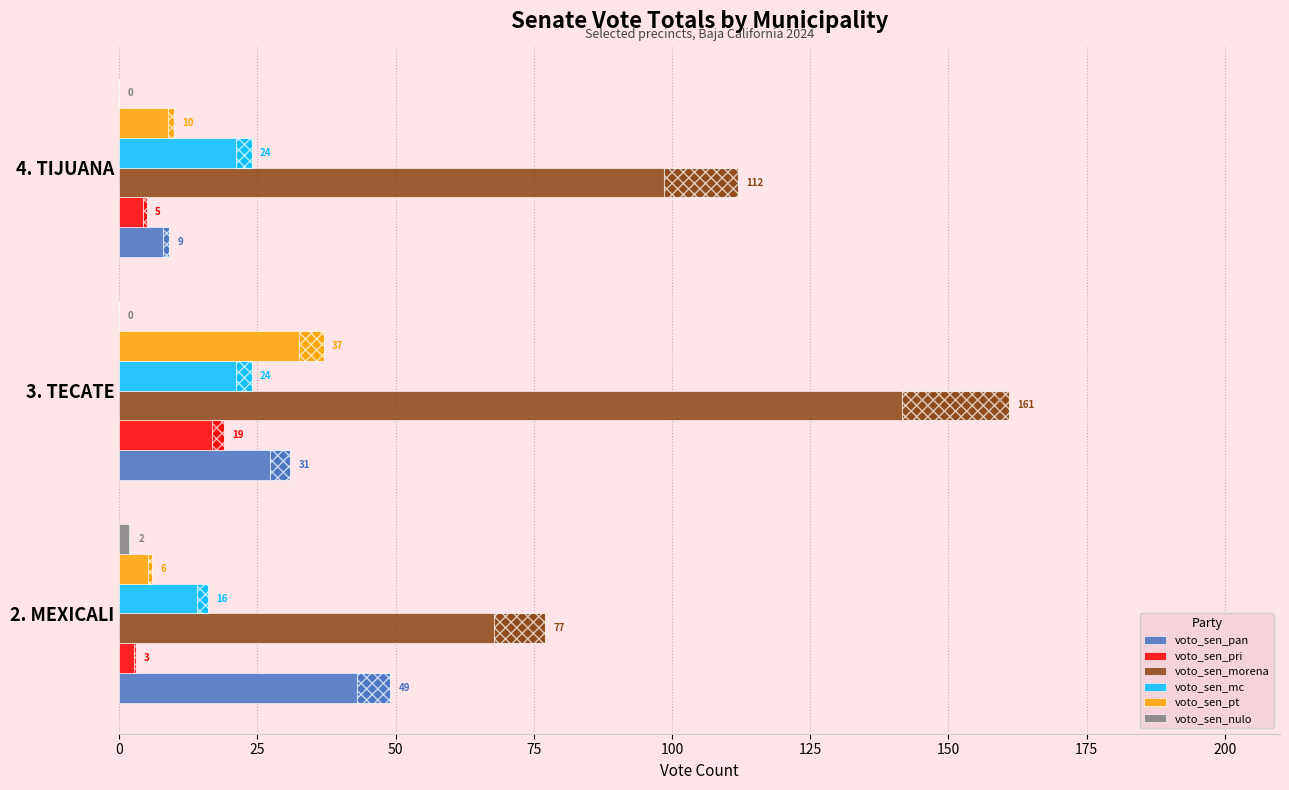

True or false: voto_sen_morena has a value of 156 at 4. TIJUANA.

False